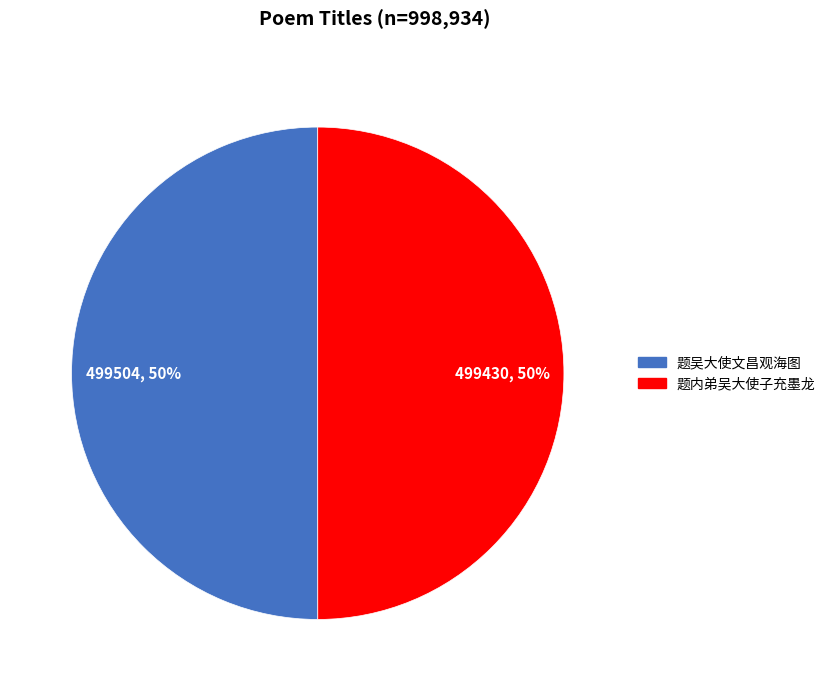

What percentage is the 题内弟吴大使子充墨龙 slice, to the nearest percent?

50%